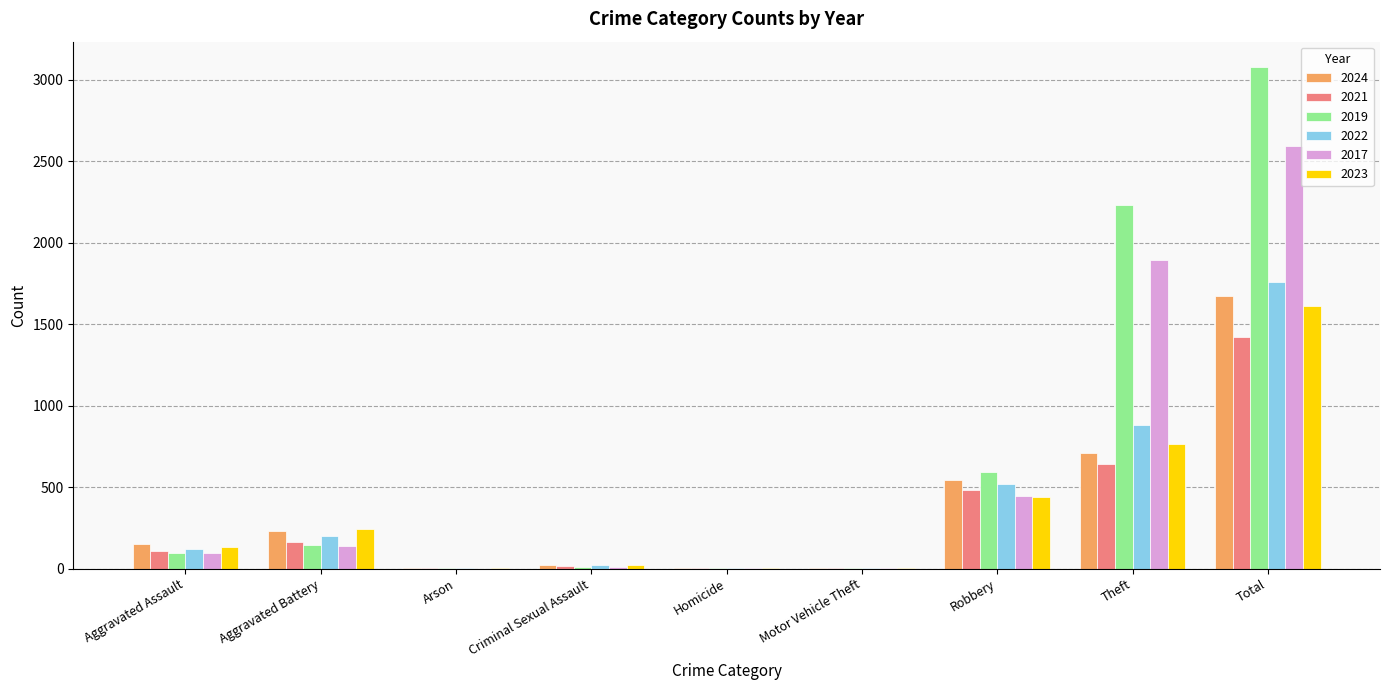

Where is 2024 nearest to the value 837?

Theft